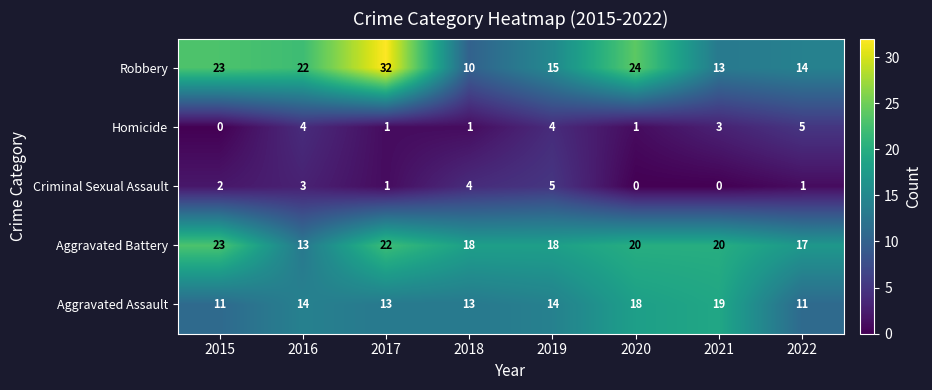

The Aggravated Battery series shows 33 at 2020. True or false?

False